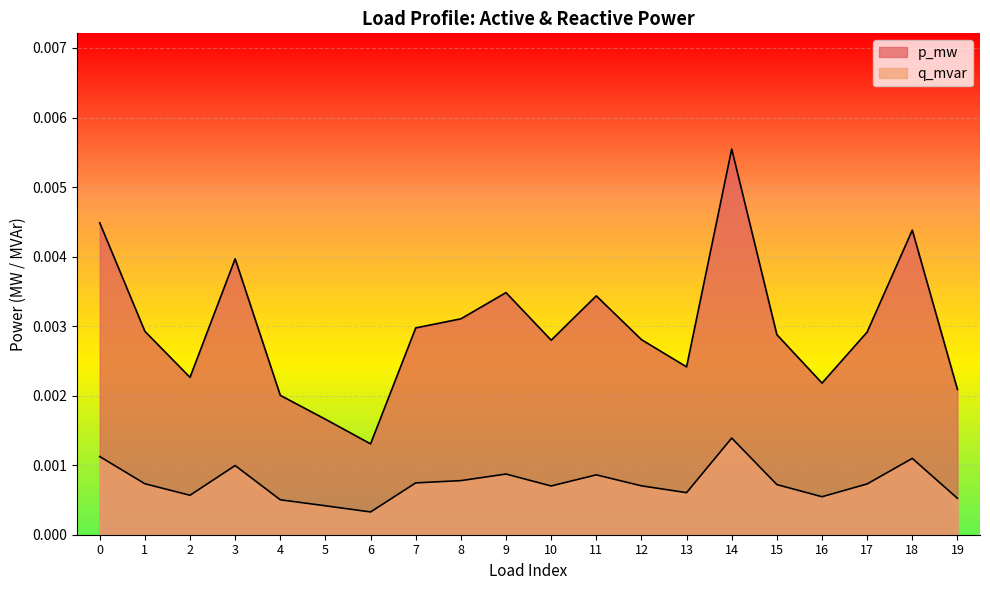

At which category does the chart reach its peak across all series?

14